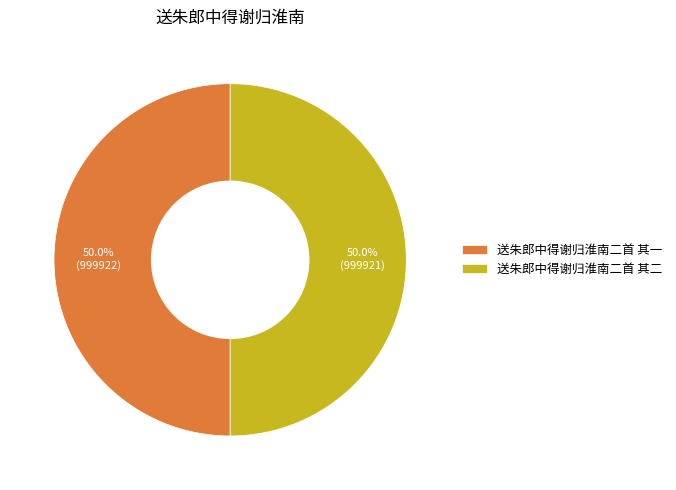

Do 送朱郎中得谢归淮南二首 其二 and 送朱郎中得谢归淮南二首 其一 together represent more than half of the pie?

Yes